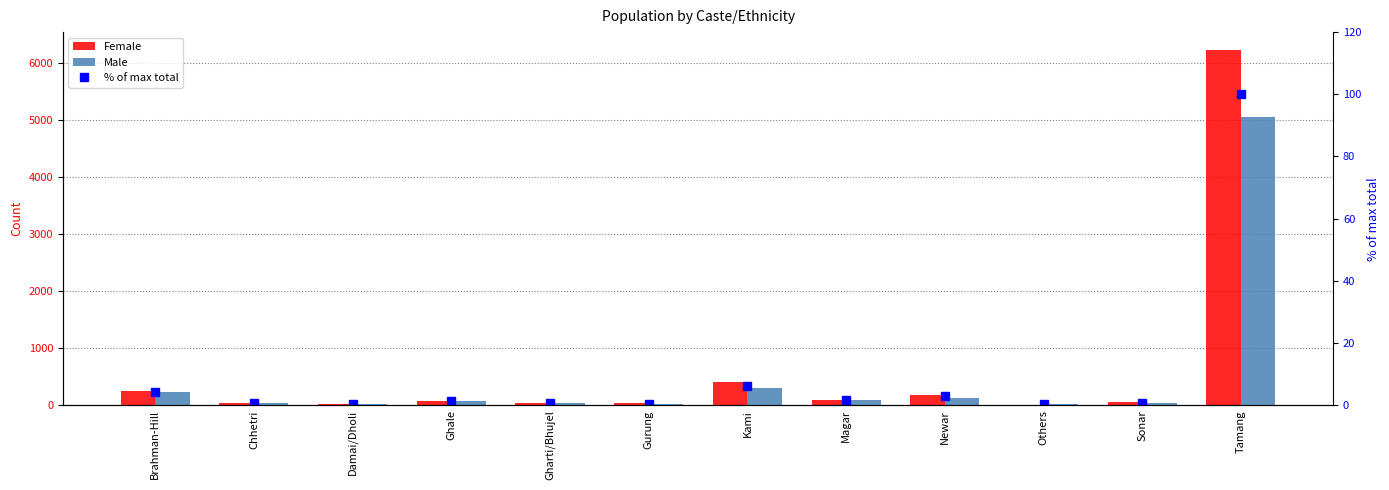

What are all the series names shown in the legend?

Female, Male, % of max total